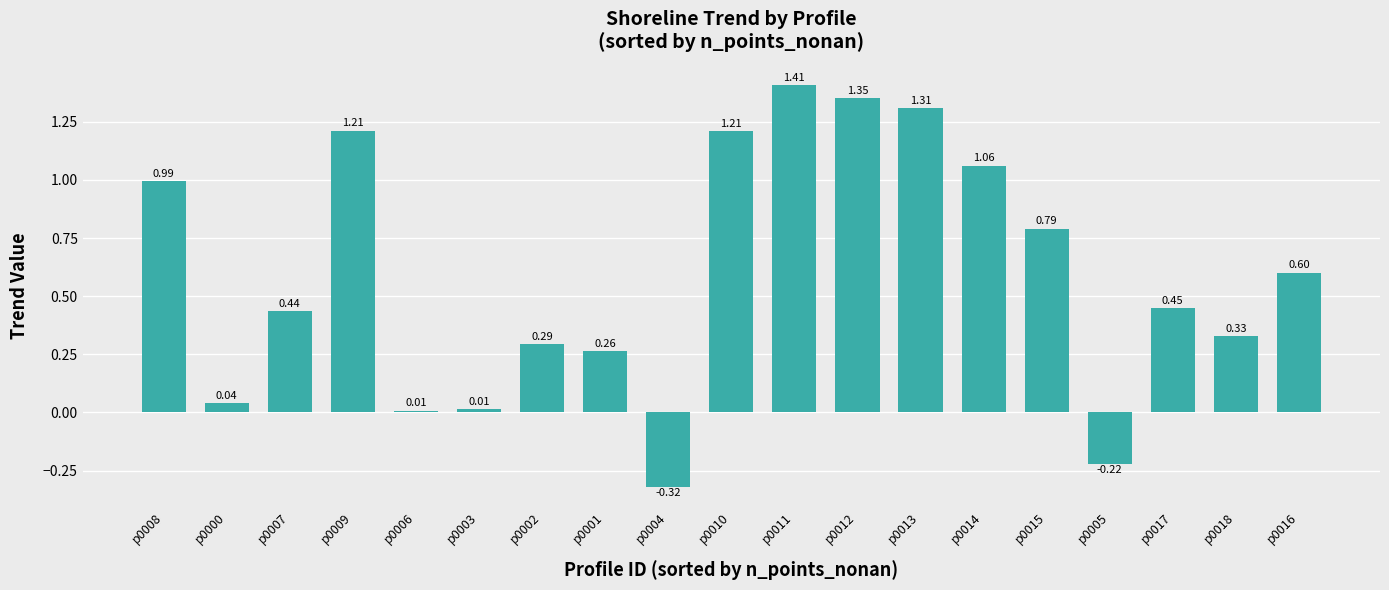

Which category has the highest value across all series?

p0011